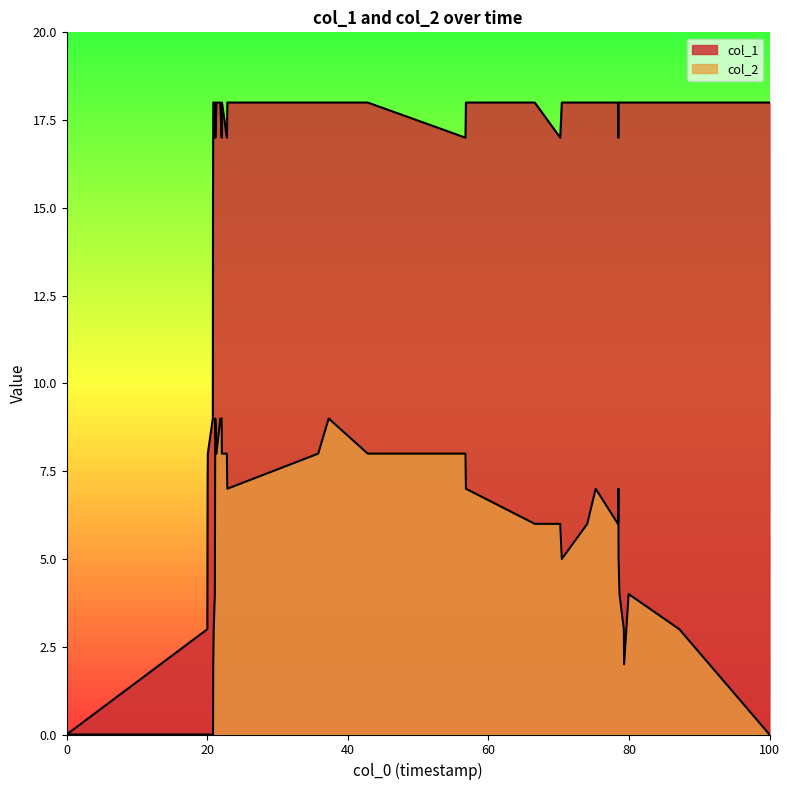

True or false: col_2 and col_1 cross at least once.

False